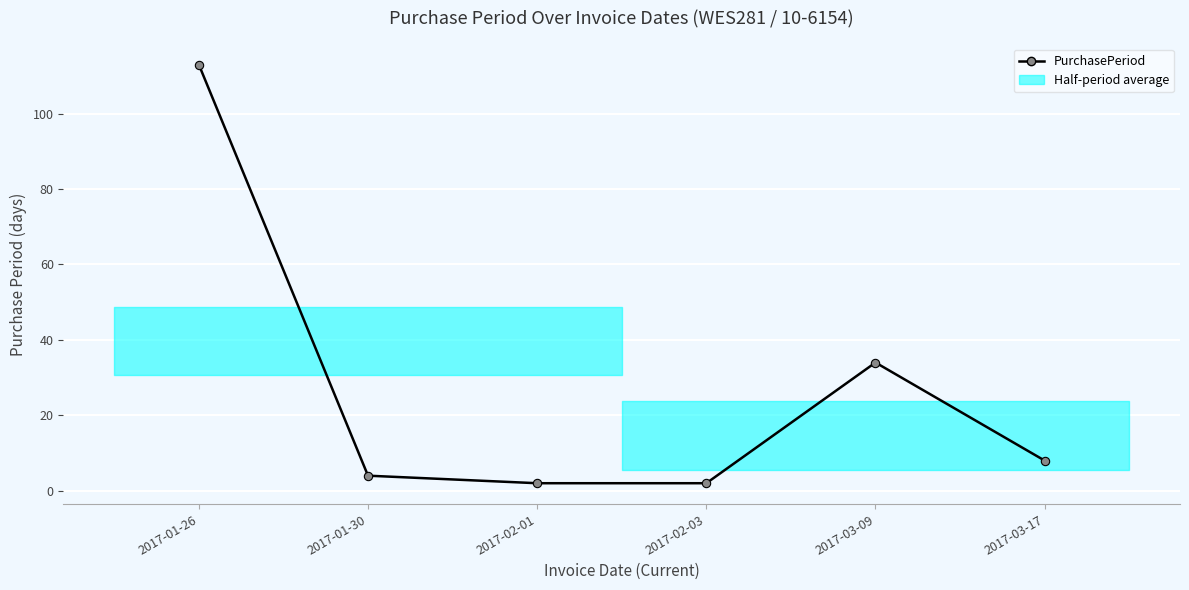

Approximately how many times larger is the value at 2017-01-26 compared to 2017-02-01?

56.5